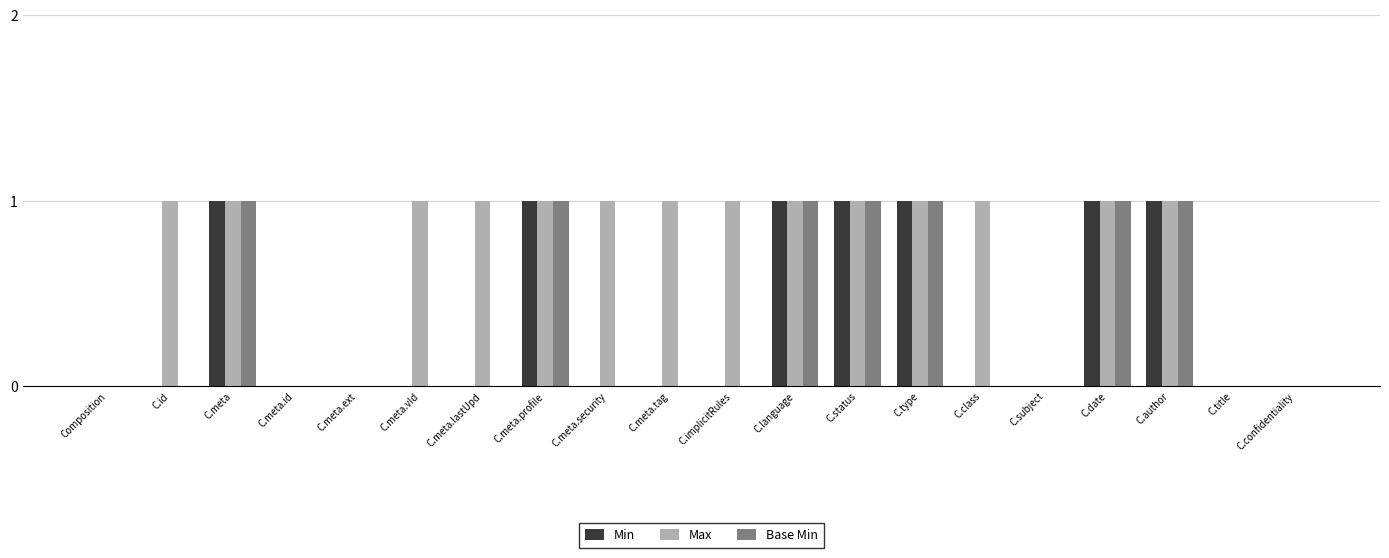

The Min series shows 1 at C.language. True or false?

True